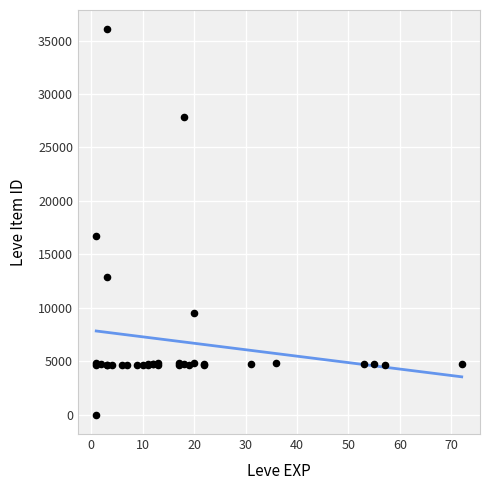

What Y value in the scatter plot is closest to 18031?

16734